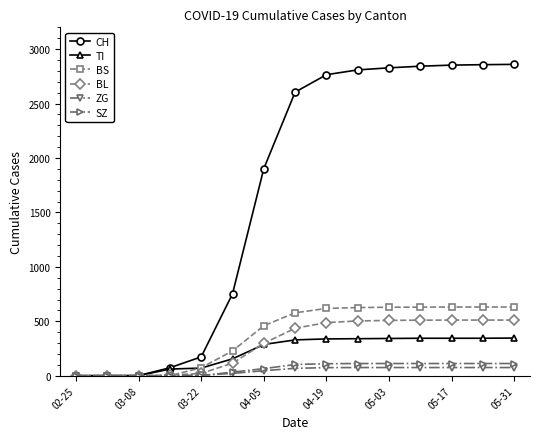

What is the maximum value shown in the chart?

2860